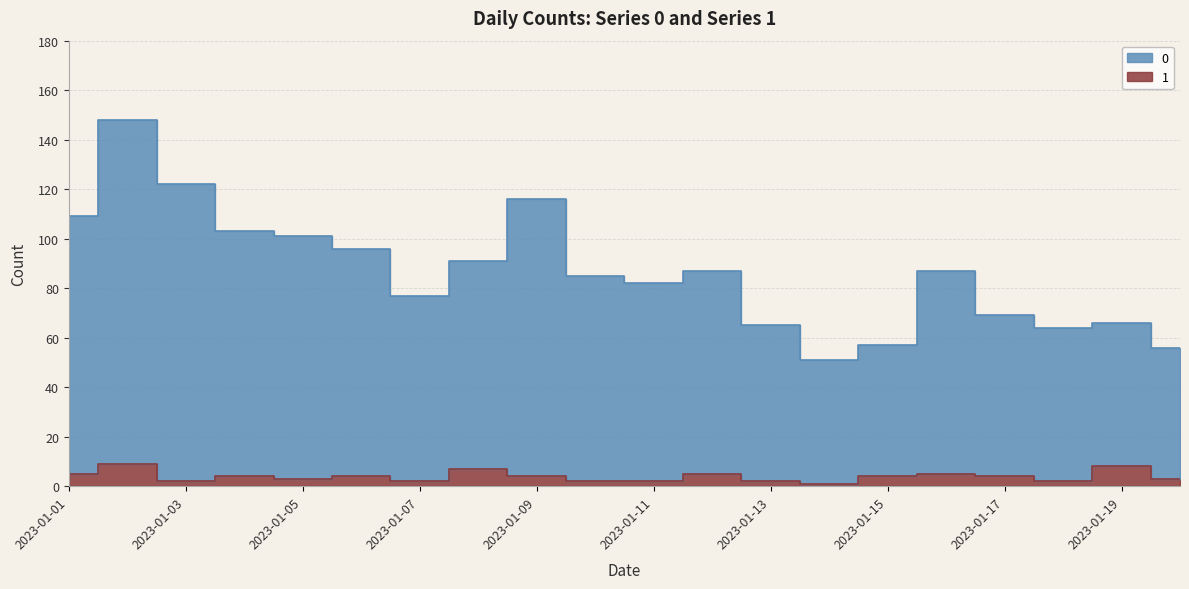

True or false: 1 and 0 cross at least once.

False